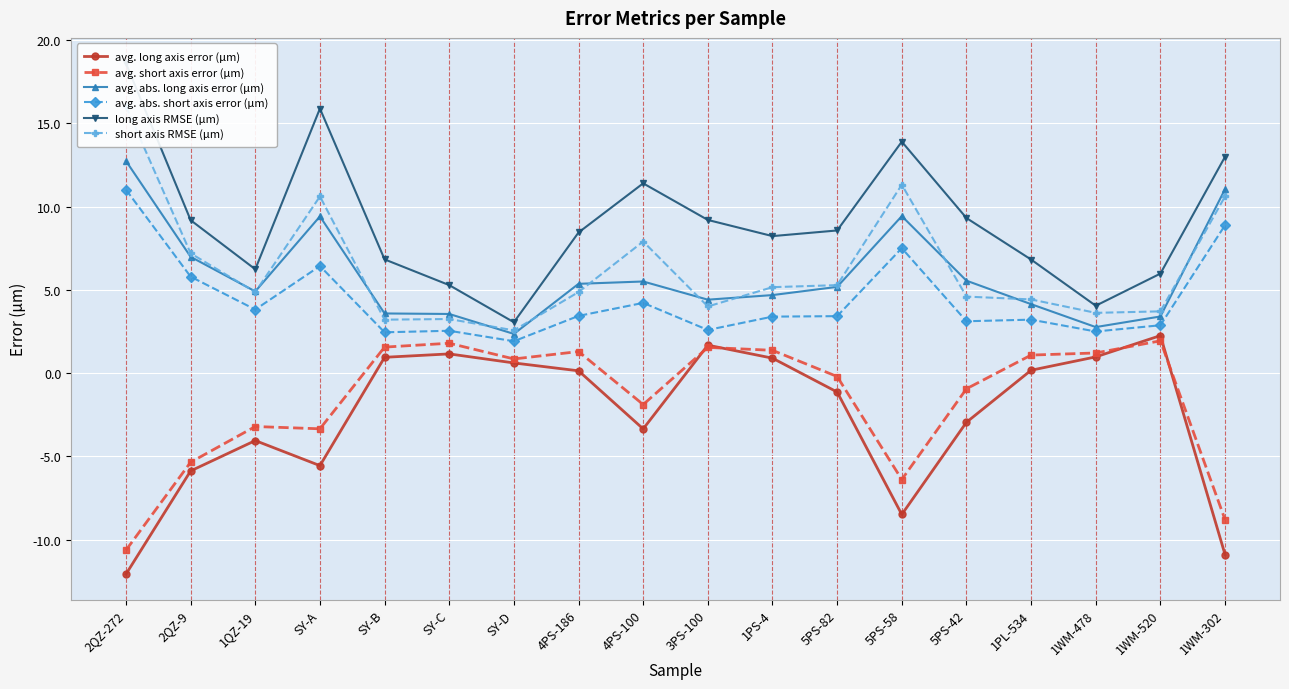

True or false: avg. long axis error (μm) has a value of 1.2 at SY-C.

True